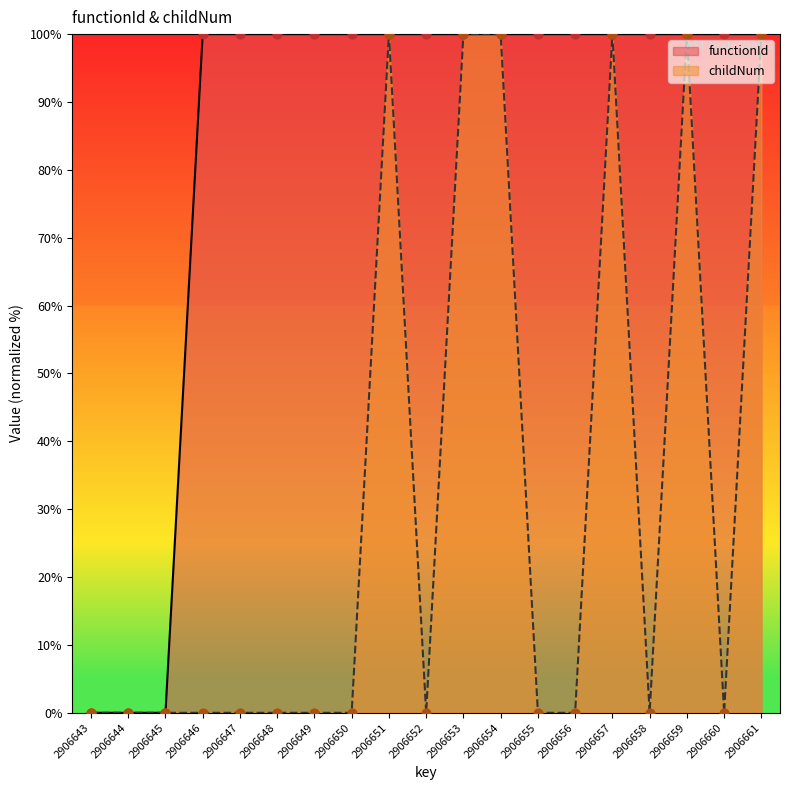

What is the total value across all series at 2906657?

200